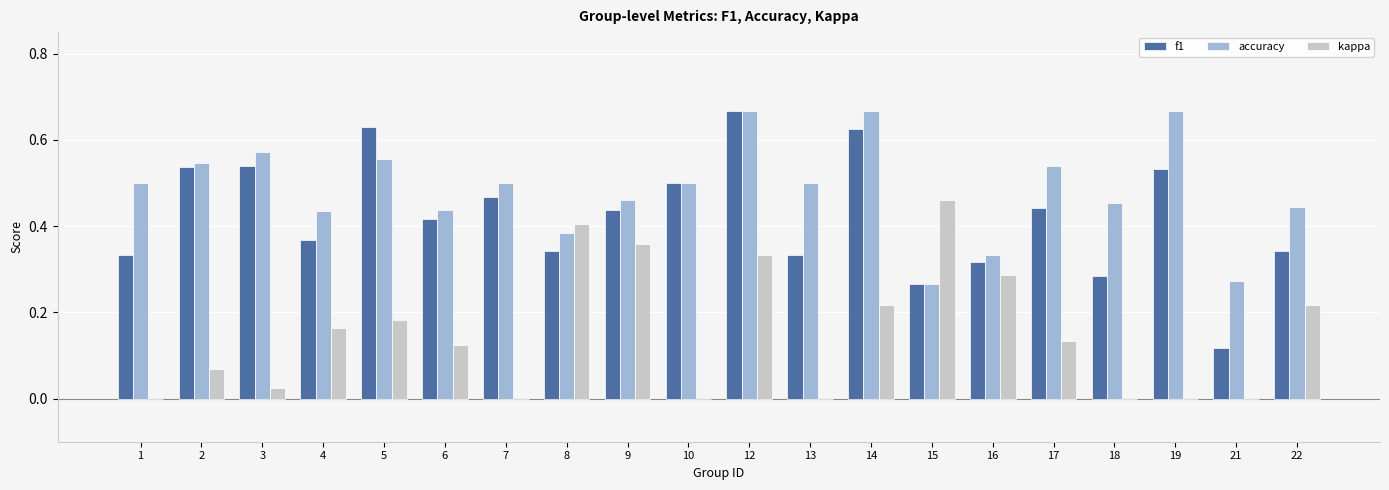

The value of kappa at 15 is 0.5. True or false?

True